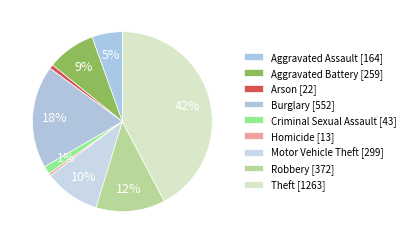

To the nearest percent, what is the difference between the Motor Vehicle Theft and Aggravated Battery slice percentages?

1%